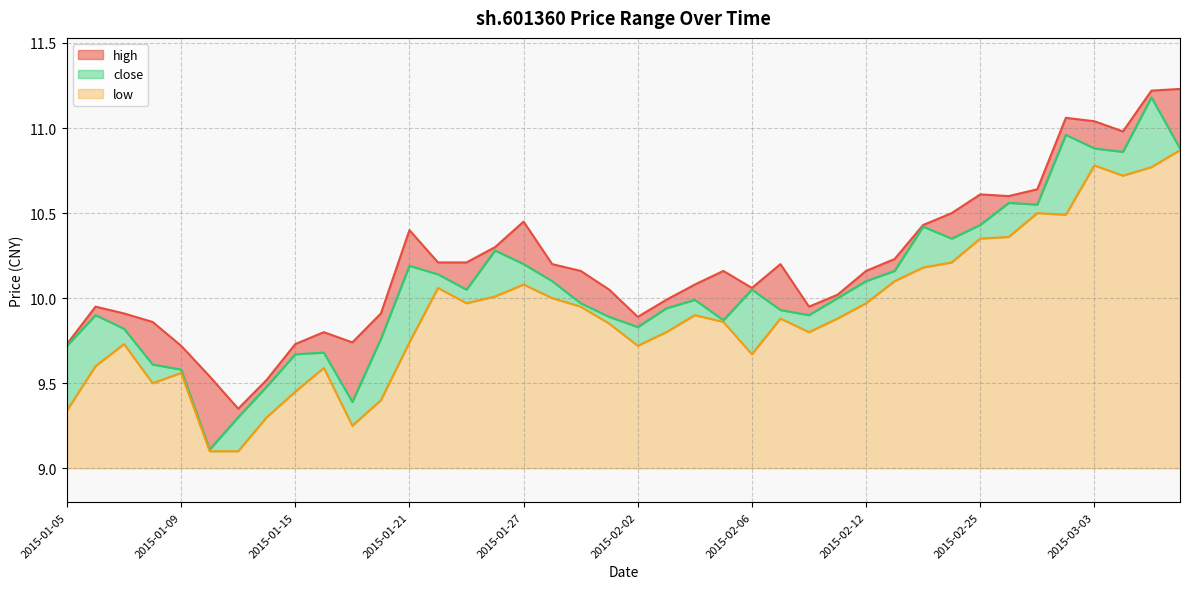

What is the spread (max minus min) of values at 2015-02-27?

0.1